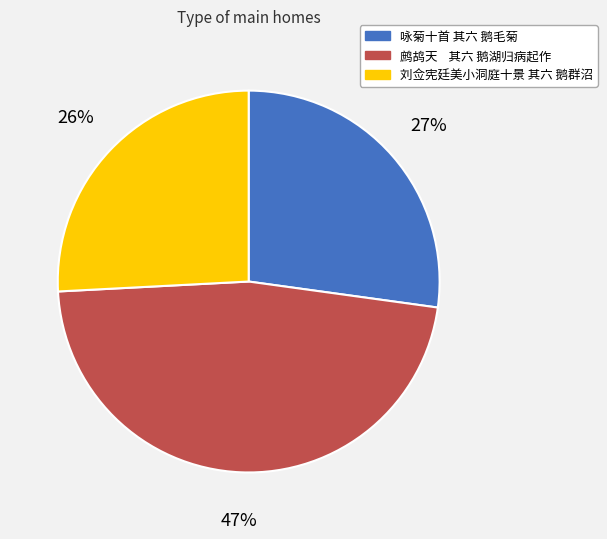

Which category has the smallest portion of the pie?

刘佥宪廷美小洞庭十景 其六 鹅群沼